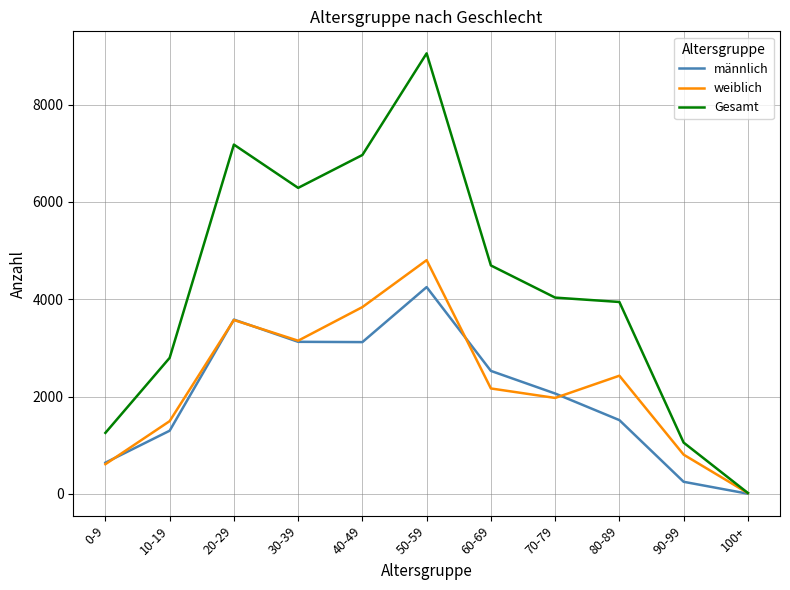

Rank the categories by weiblich value from lowest to highest.

100+, 0-9, 90-99, 10-19, 70-79, 60-69, 80-89, 30-39, 20-29, 40-49, 50-59